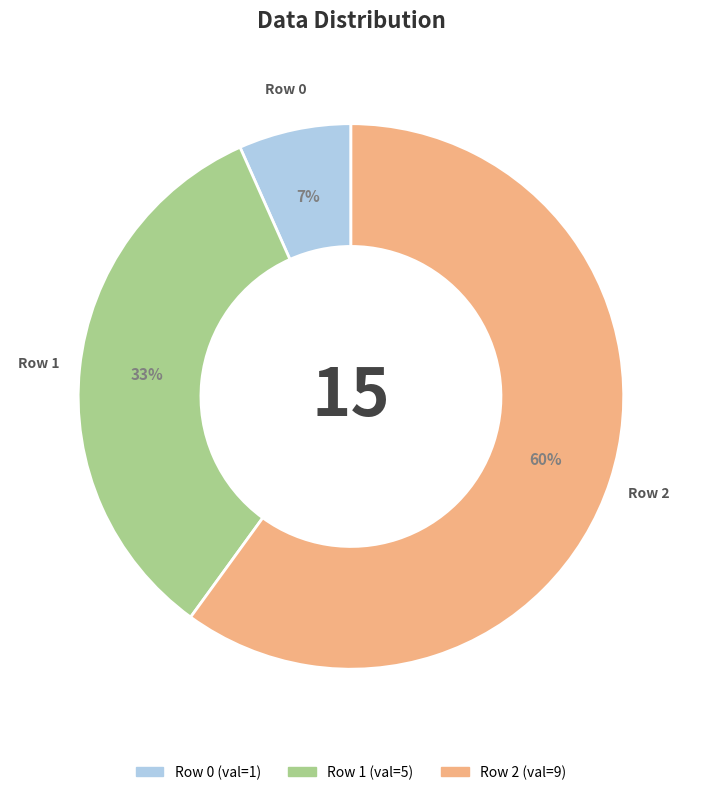

How many segments does this pie chart have?

3